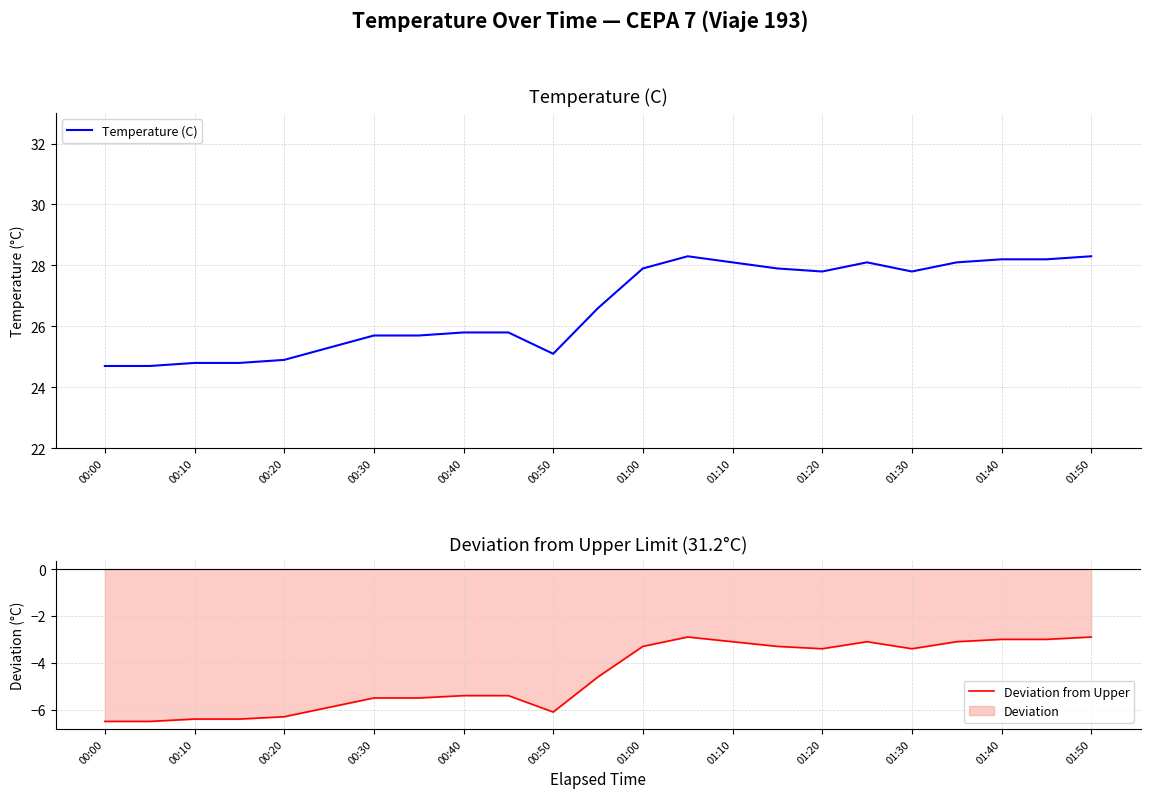

True or false: Temperature (C) has a value of 7.8 at 01:10.

False